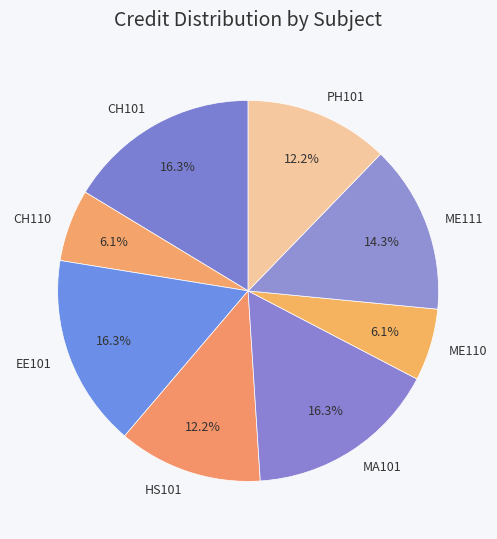

Does any single category account for the majority?

No